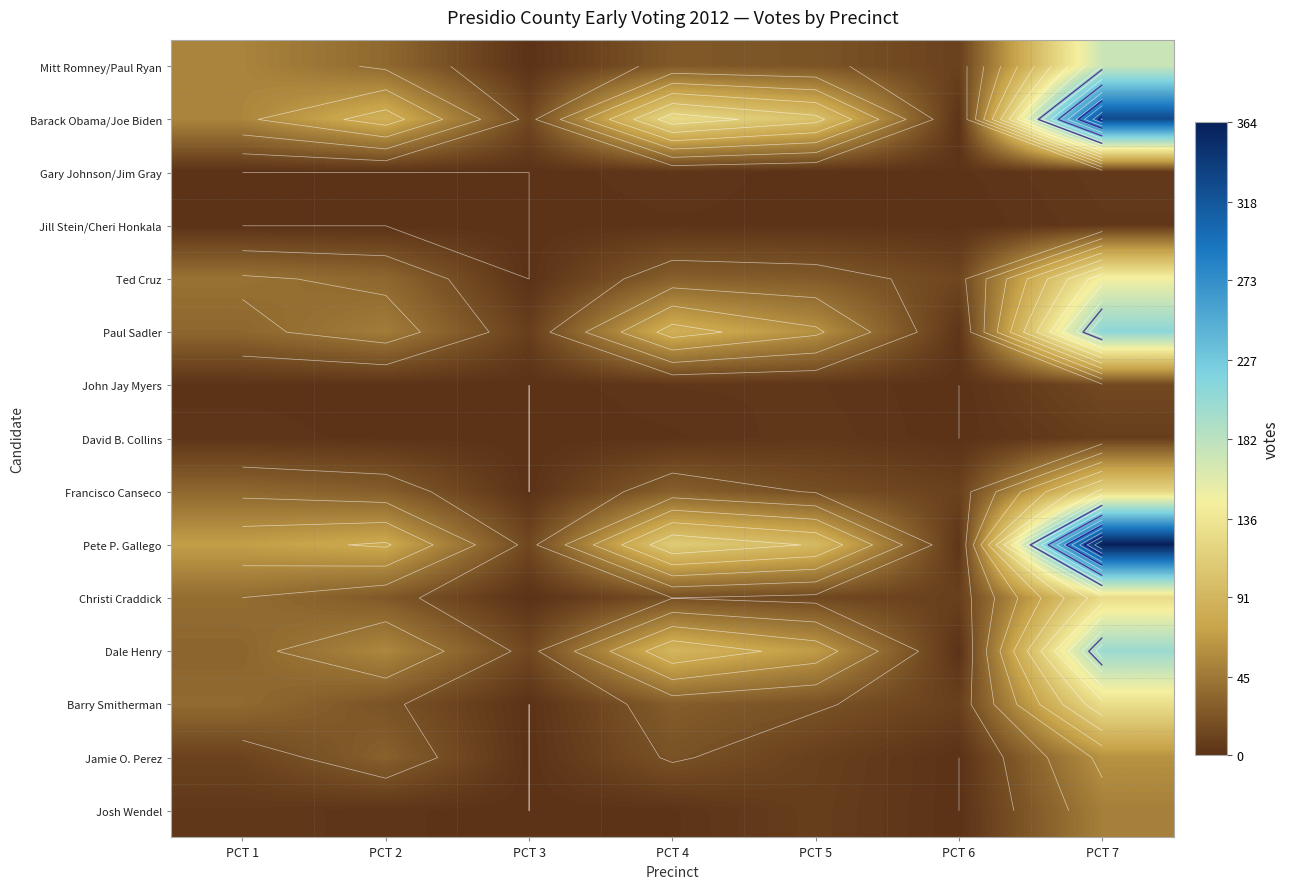

The value of Josh Wendel at PCT 5 is 8. True or false?

True